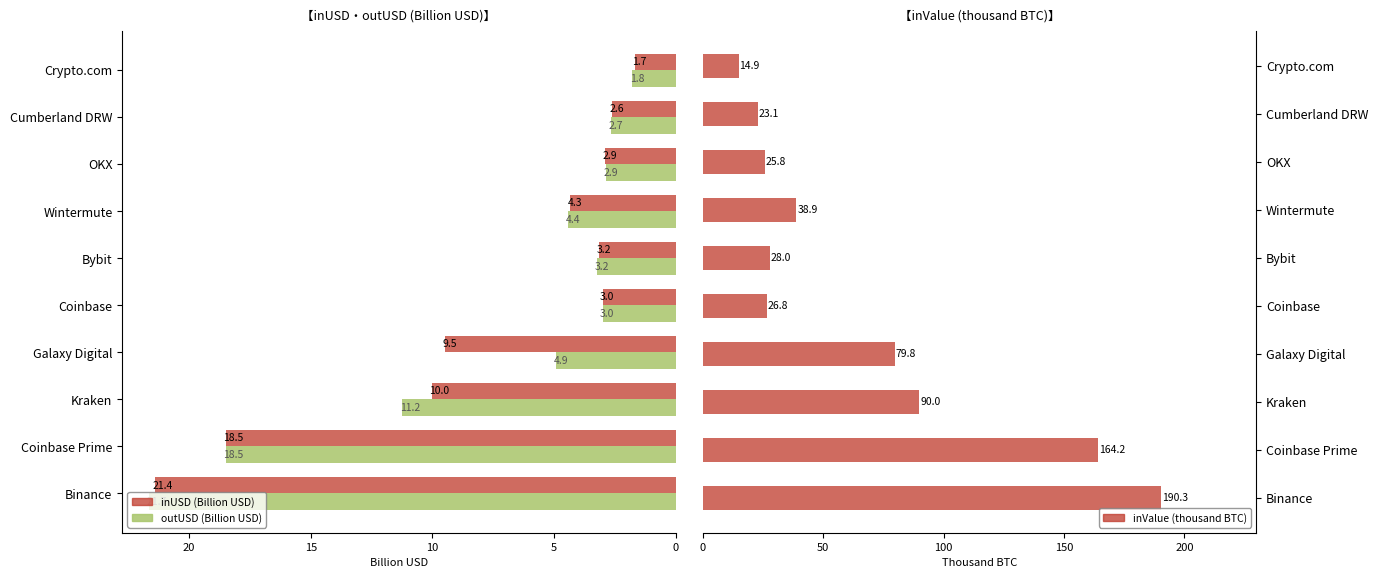

How many bars are there in total?

30